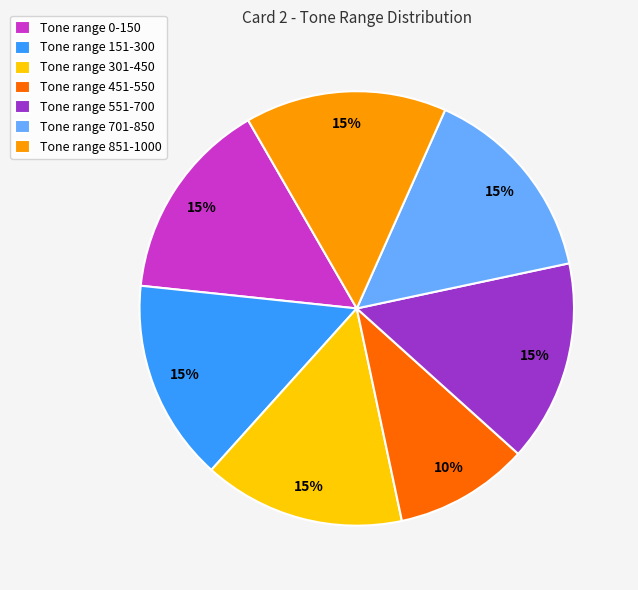

Is it true that Tone range 0-150 is 15% of the pie?

True